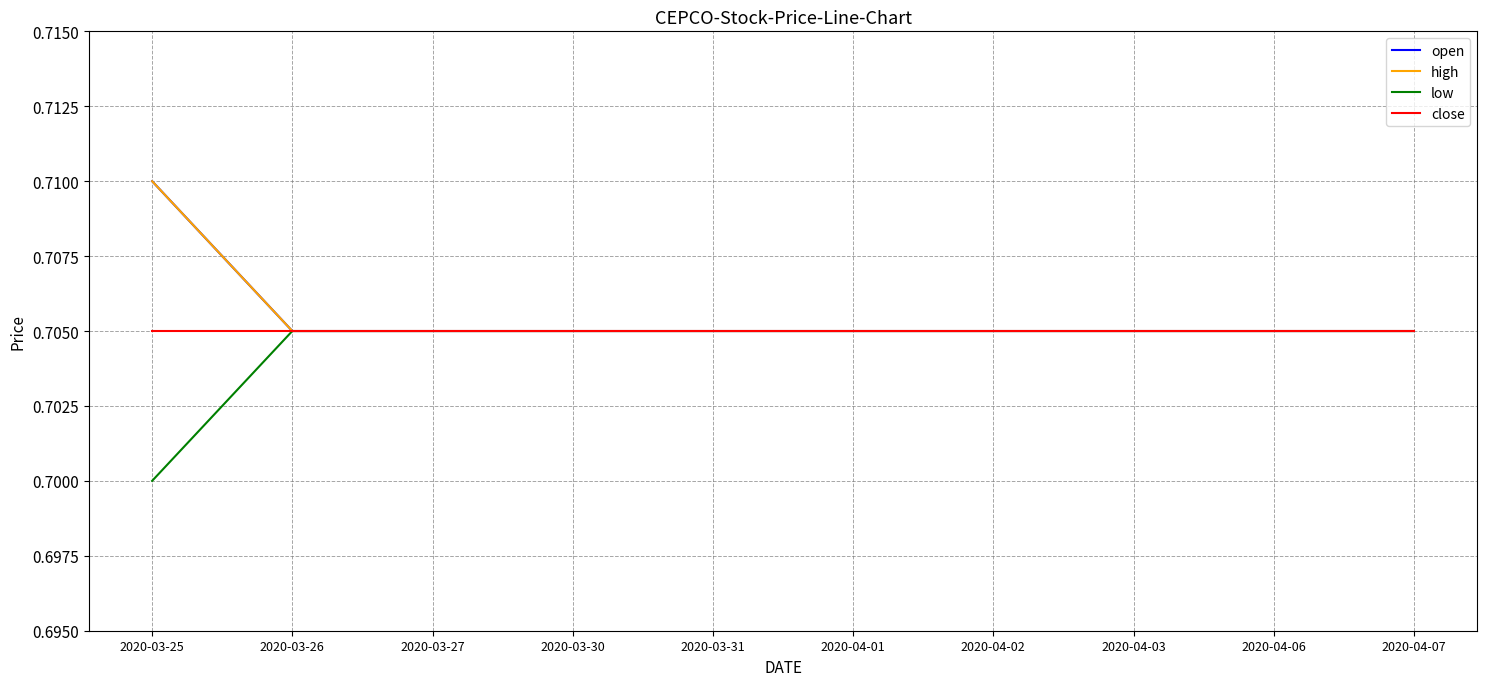

True or false: high has more than 2 points higher than both neighbors.

False